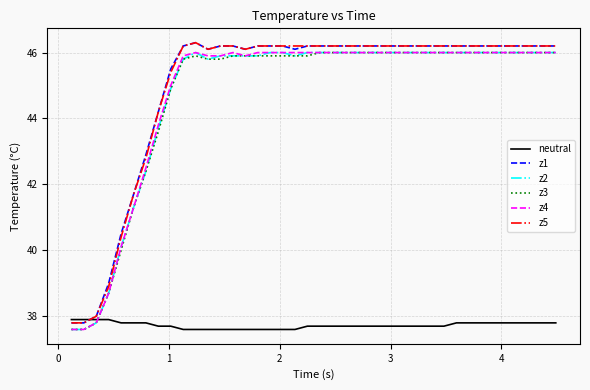

True or false: z4 and neutral cross at least once.

True